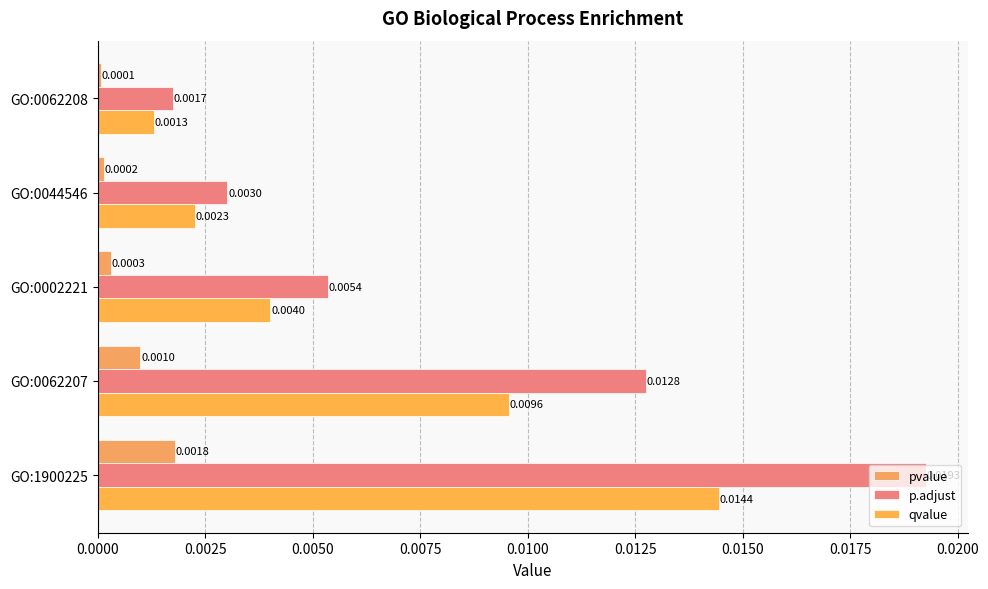

Count the number of data series in this chart.

3